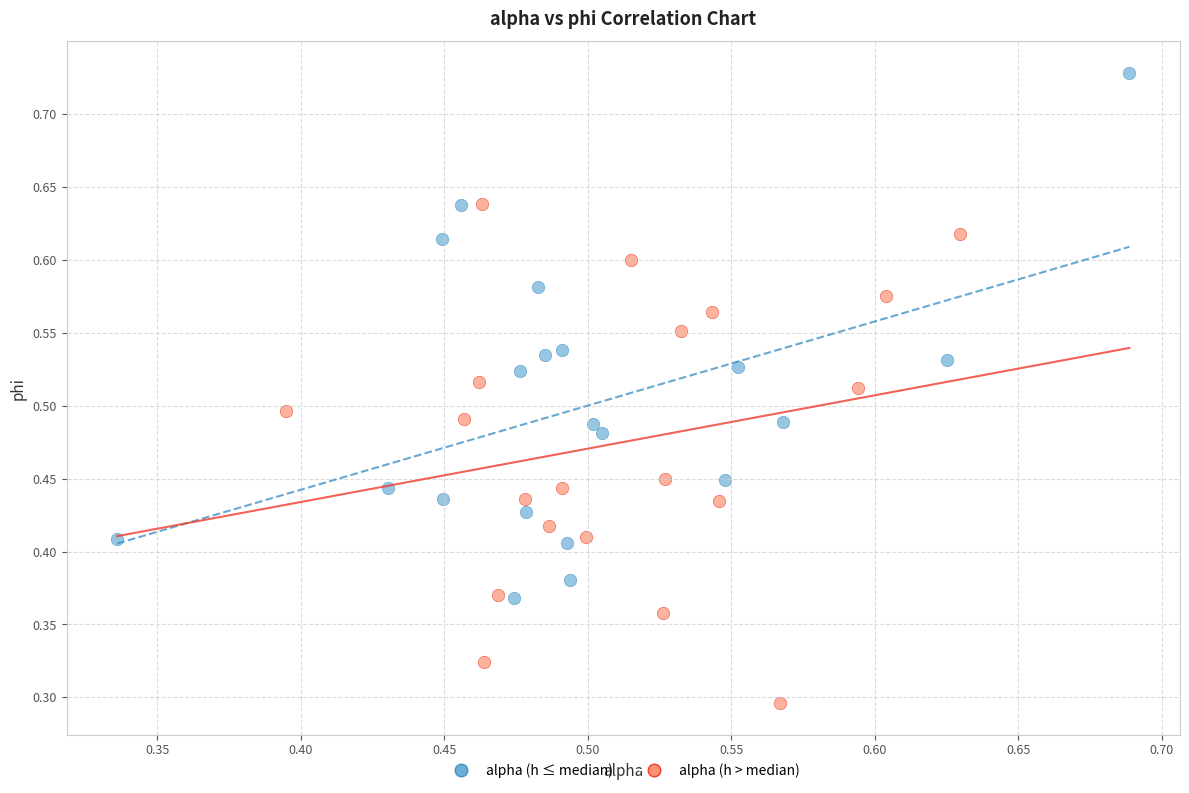

Which series reaches the minimum Y coordinate?

alpha (h > median)